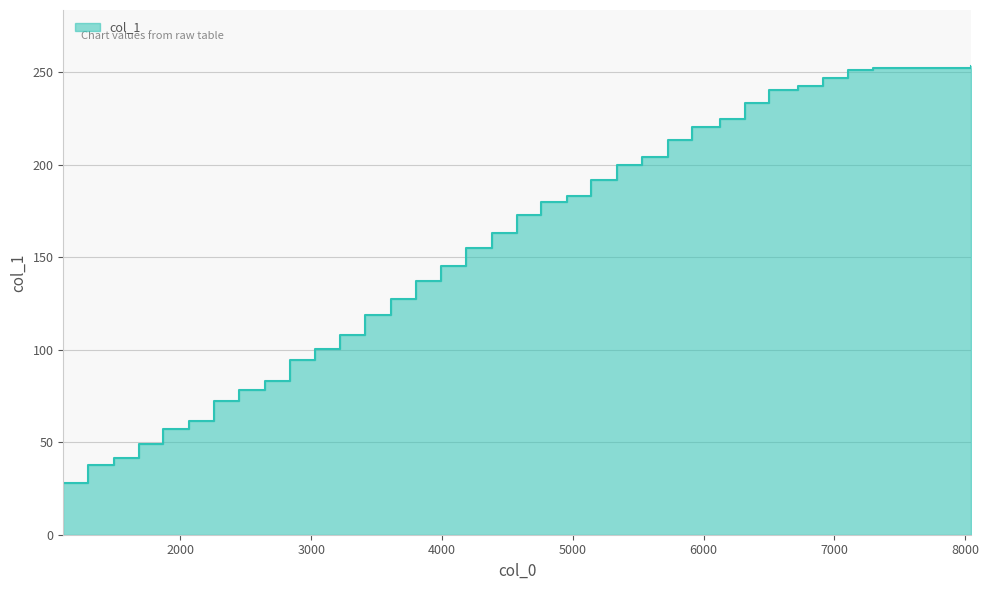

True or false: the data shows 282.7 at 19.

False